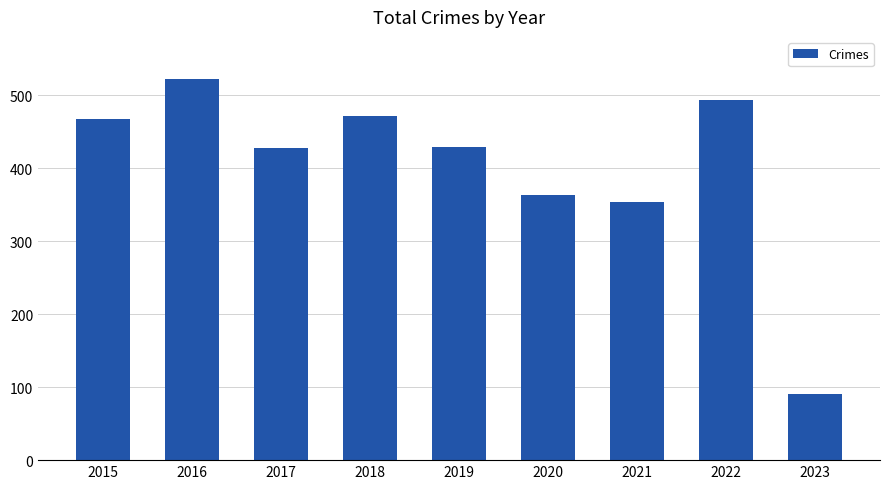

What is the change in value from 2017 to 2021?

-74